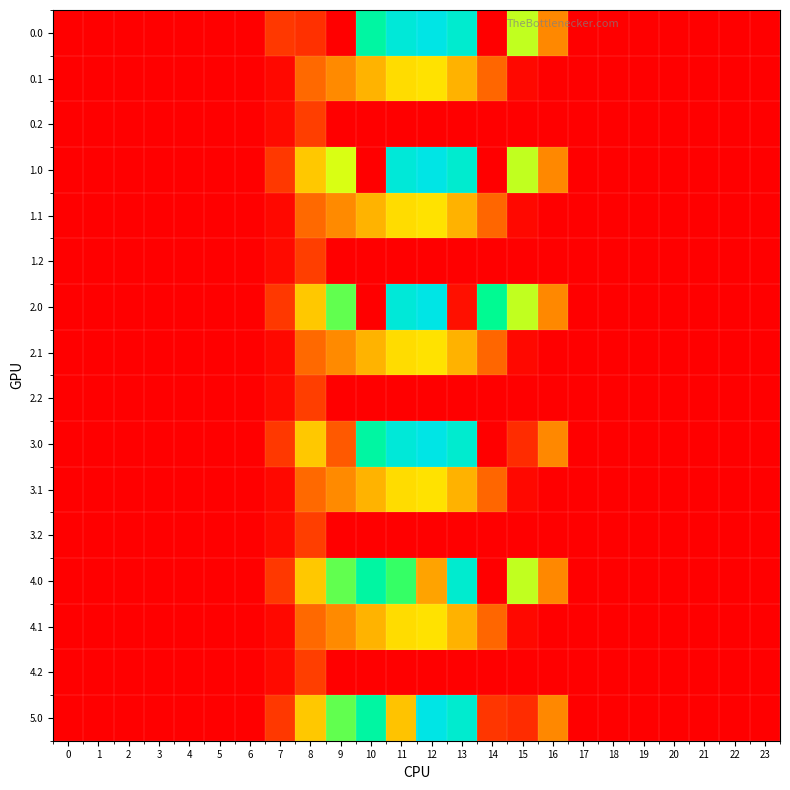

How many series are shown in this chart?

16